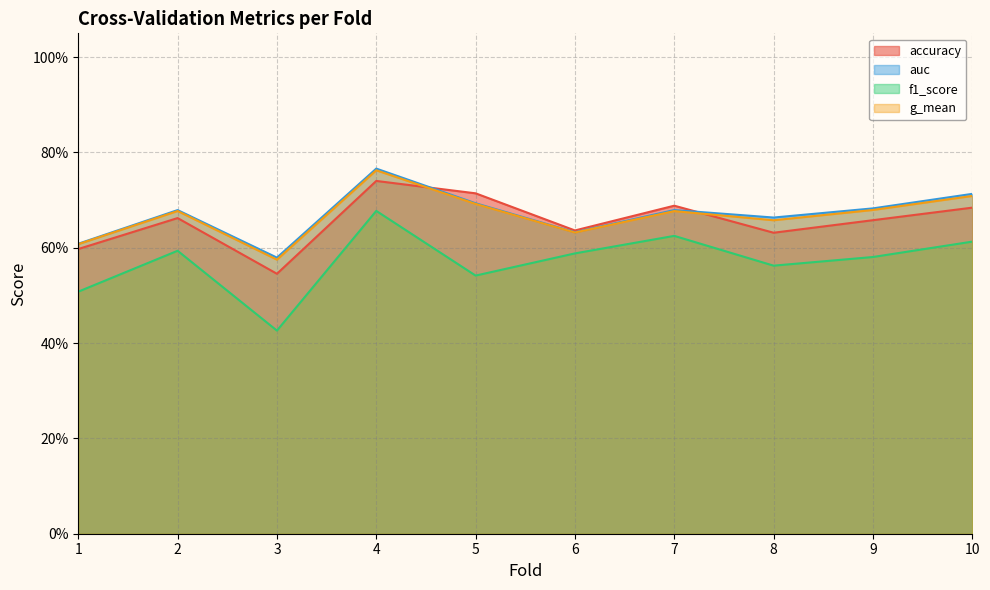

At which category does the chart reach its peak across all series?

4